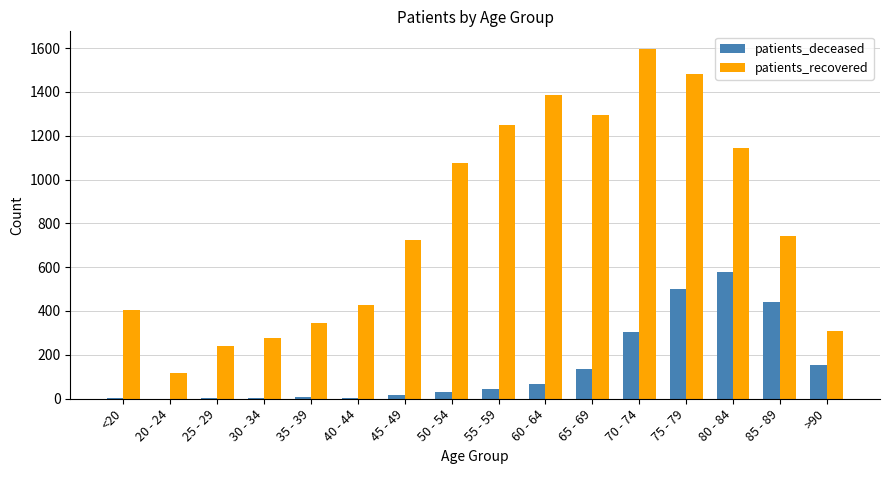

How many data points does each series have?

16